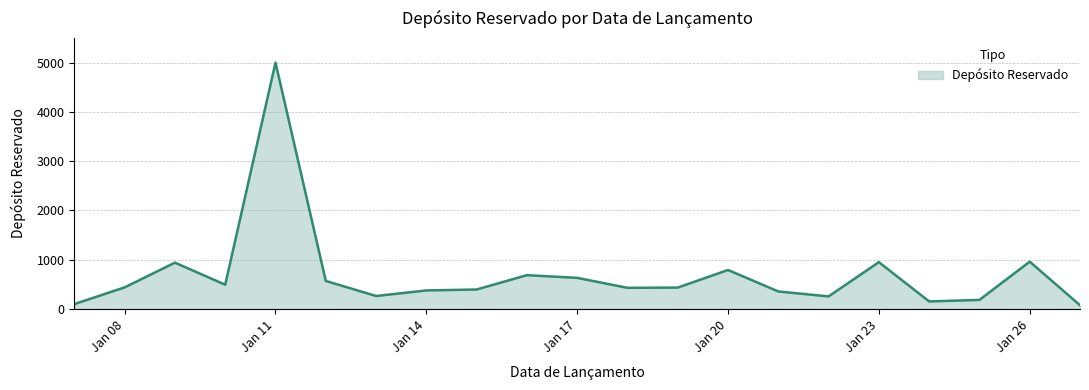

How many lines are shown in the chart?

1